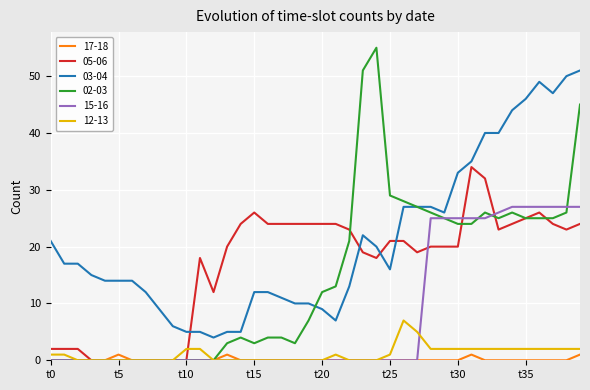

How many distinct data groups are displayed?

6